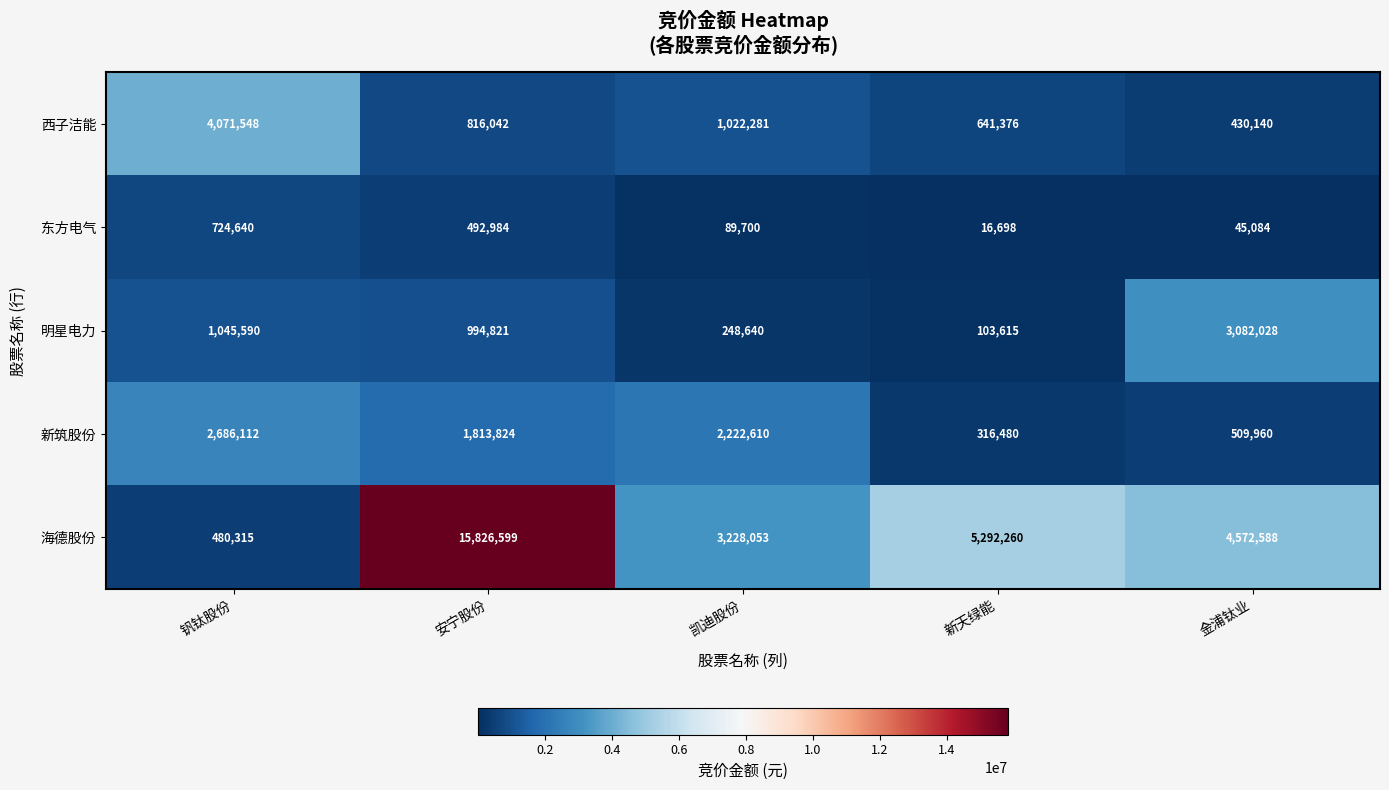

Which series has the largest total across all categories?

海德股份